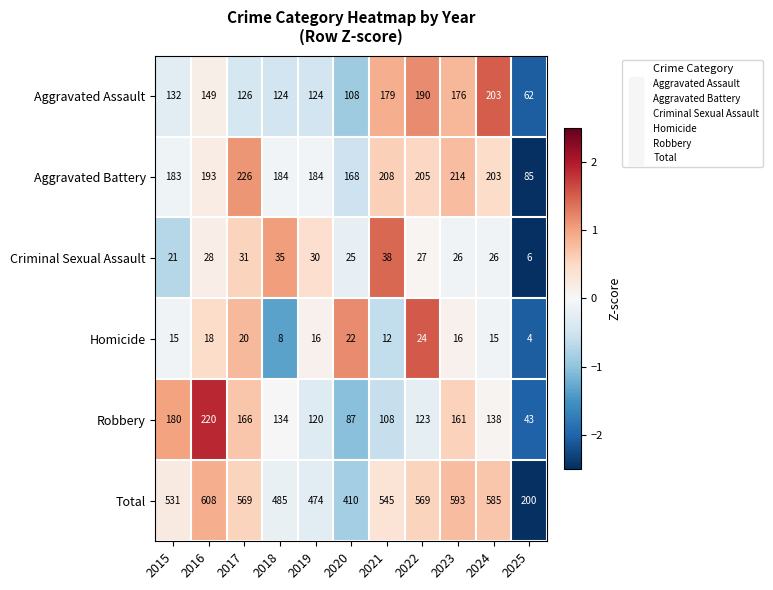

What is the average value of the Robbery series?

135